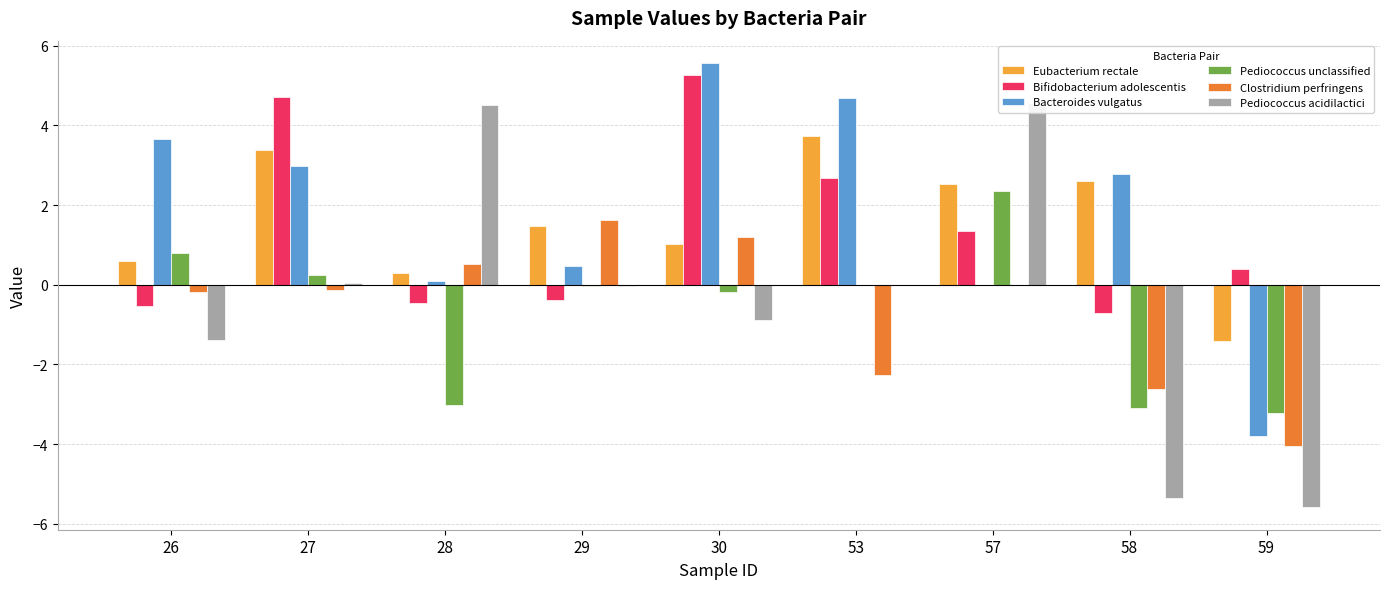

What is the sum of all Bacteroides vulgatus values?

16.4